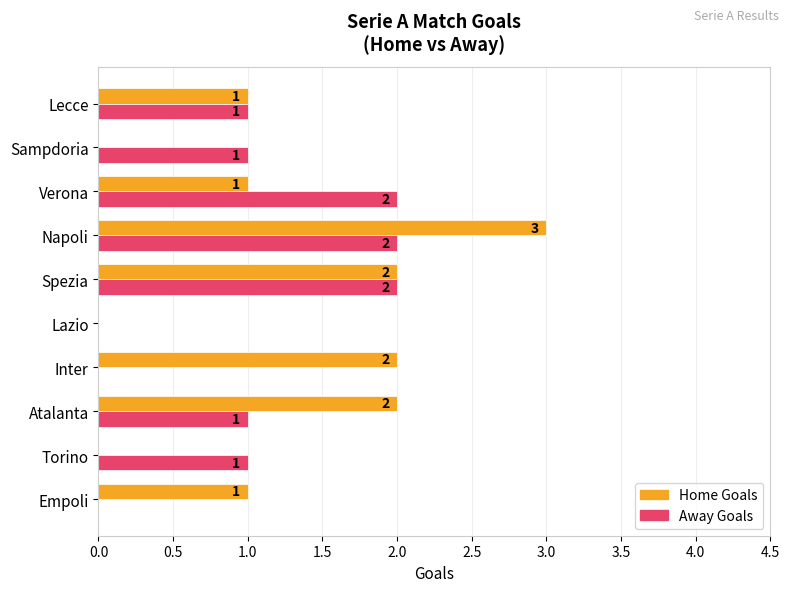

What is the maximum value for Away Goals?

2